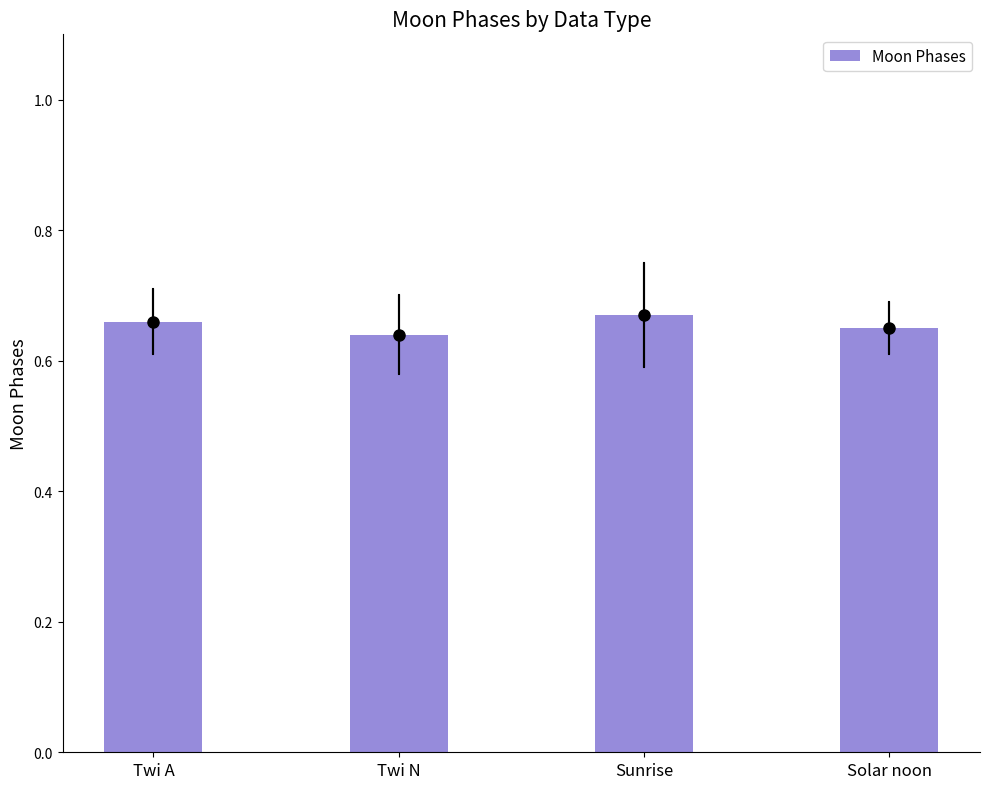

What is the sum of the values at Solar noon and Twi N?

1.3